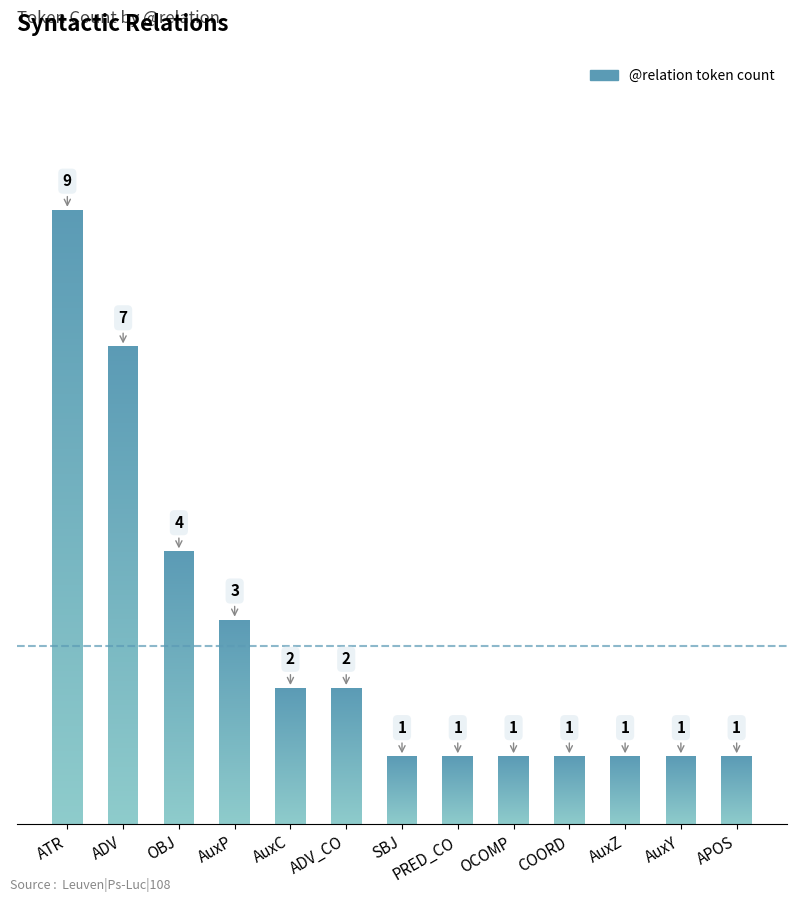

What is the smallest value displayed?

1